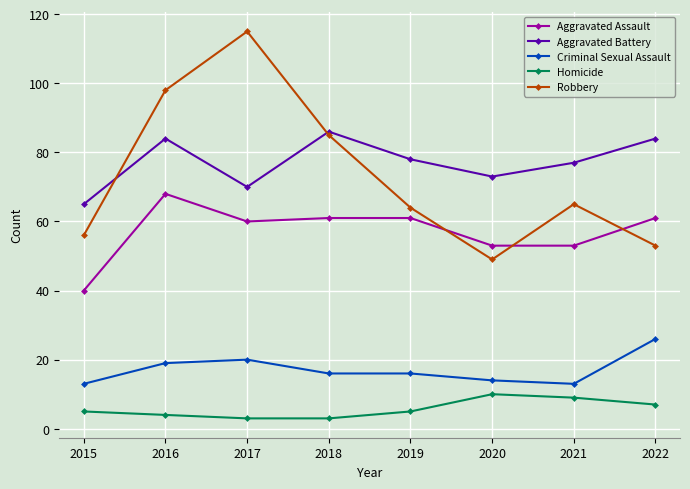

What is the greatest value displayed?

115